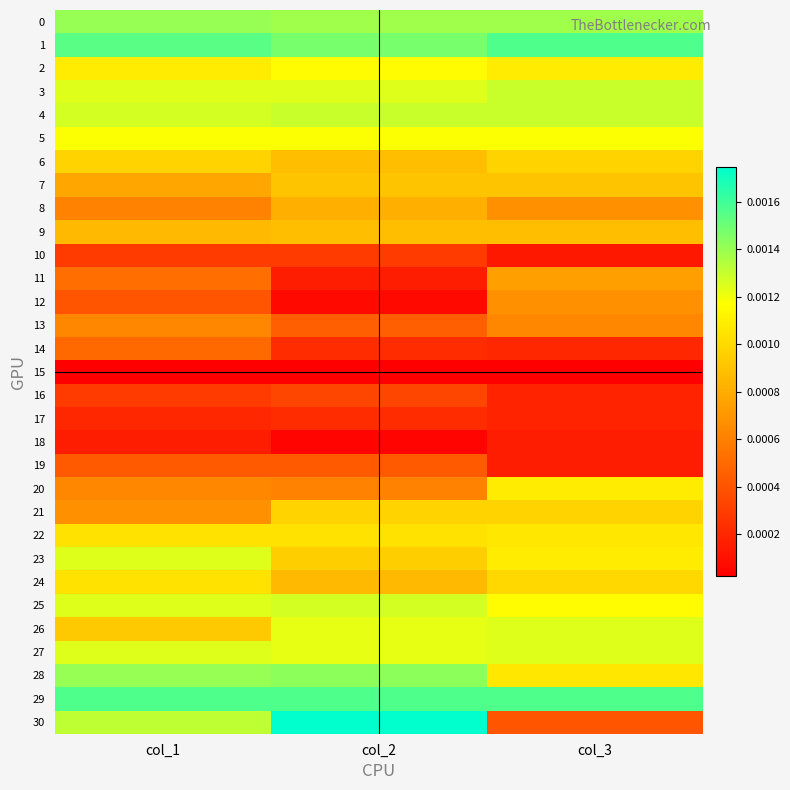

Which series has the widest spread of values?

30